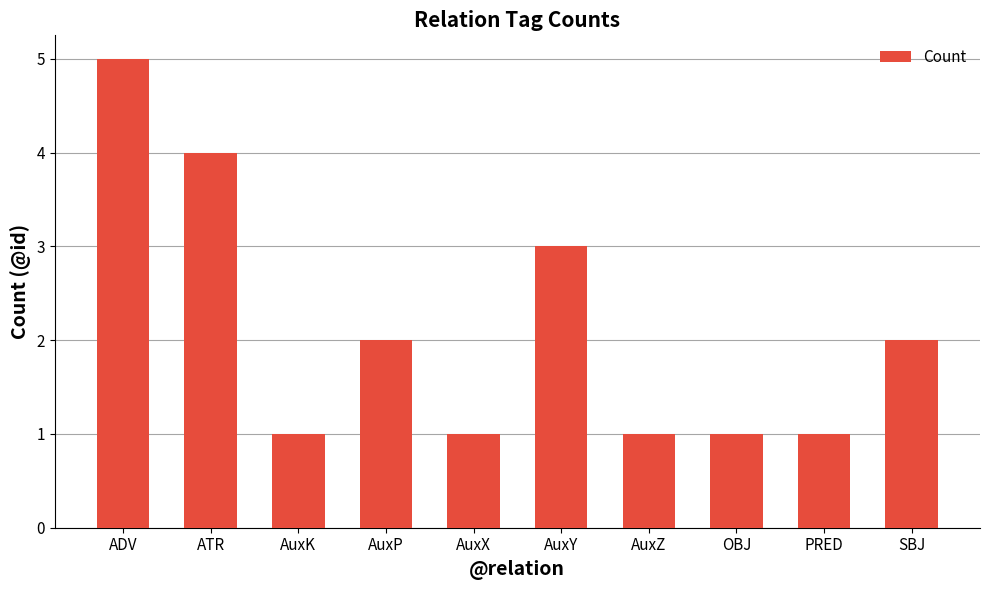

What is the label of the 10th bar from the left?

SBJ